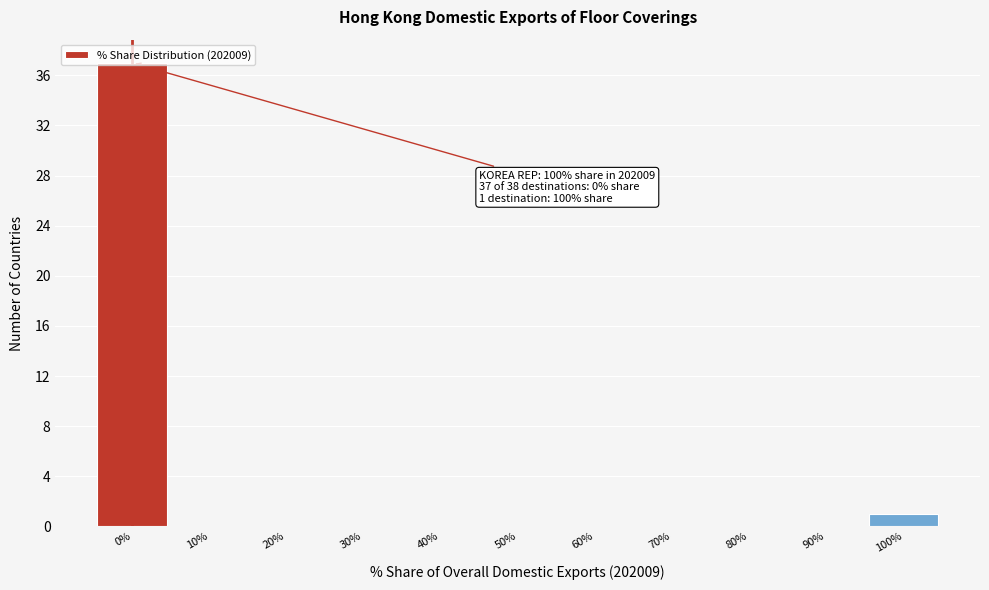

True or false: the data shows 0 at 90%.

True